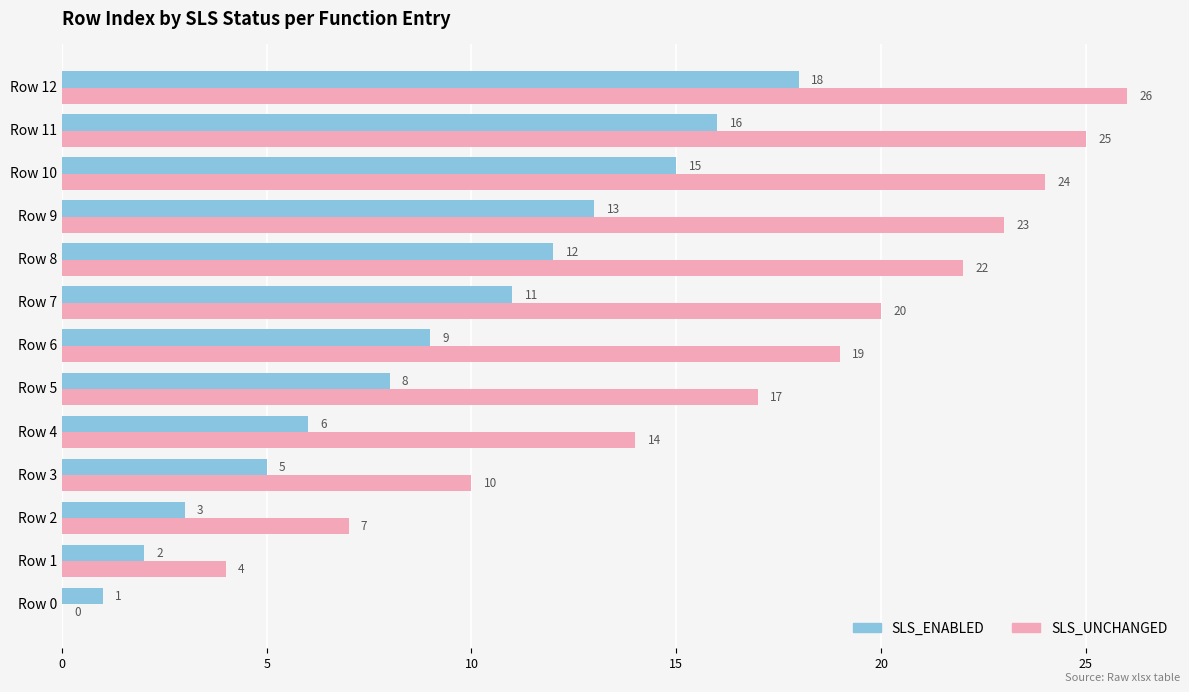

The value of SLS_UNCHANGED at Row 3 is 10. True or false?

True